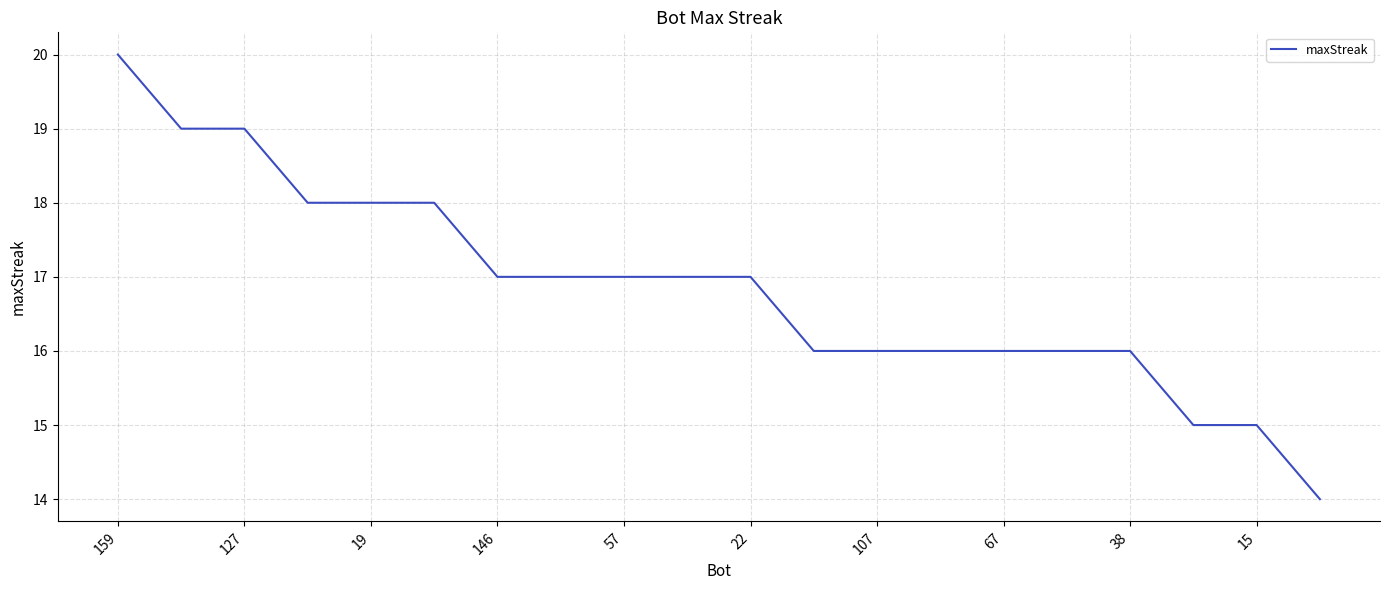

What is the maximum value shown in the chart?

20